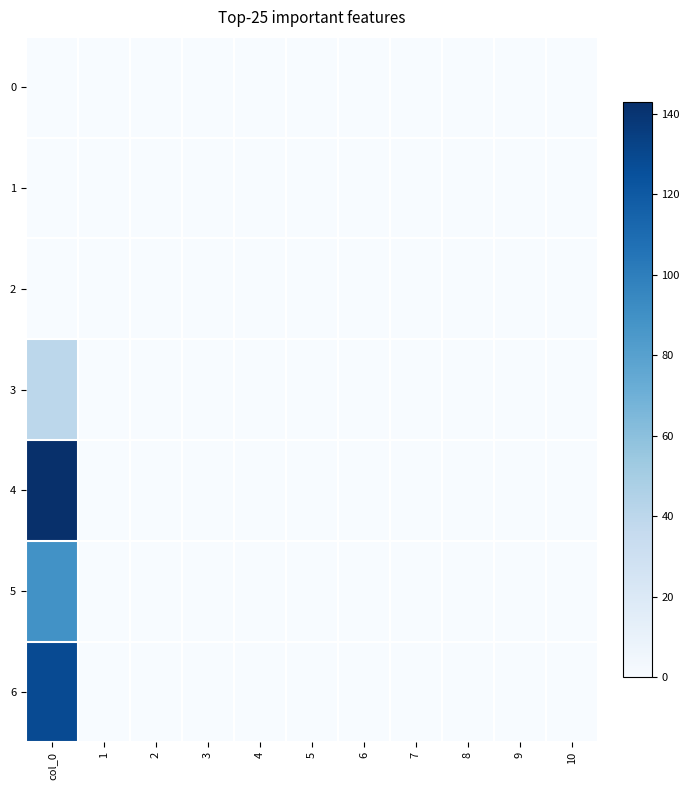

Reading right to left, what are all the values shown in this chart?

0: 10=0	9=0	8=0	7=0	6=0	5=0	4=0	3=0	2=0	1=0	col_0=0
1: 10=0	9=0	8=0	7=0	6=0	5=0	4=0	3=0	2=0	1=0	col_0=0
2: 10=0	9=0	8=0	7=0	6=0	5=0	4=0	3=0	2=0	1=0	col_0=0
3: 10=0	9=0	8=0	7=0	6=0	5=0	4=0	3=0	2=0	1=0	col_0=40
4: 10=0	9=0	8=0	7=0	6=0	5=0	4=0	3=0	2=0	1=0	col_0=143
5: 10=0	9=0	8=0	7=0	6=0	5=0	4=0	3=0	2=0	1=0	col_0=89
6: 10=0	9=0	8=0	7=0	6=0	5=0	4=0	3=0	2=0	1=0	col_0=128